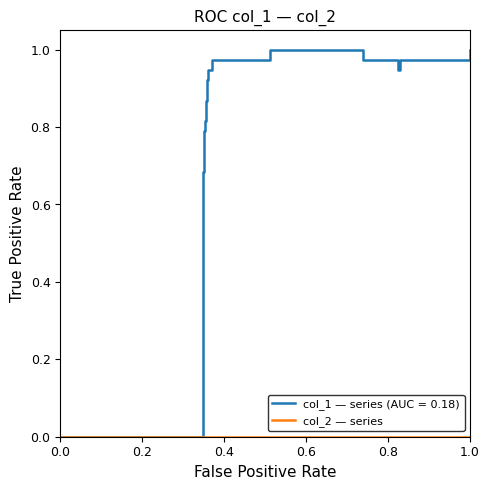

Is this an area chart (filled region under the line)?

No